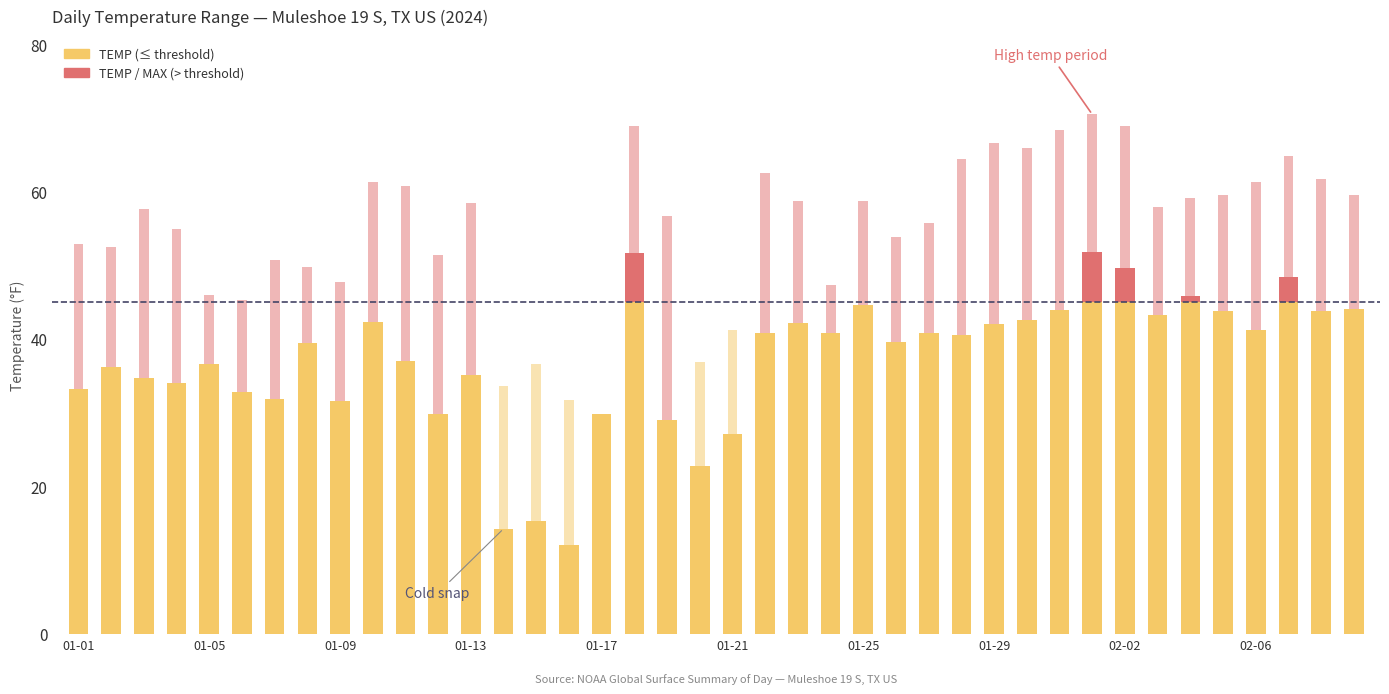

At which category does the chart reach its minimum across all series?

2024-01-16